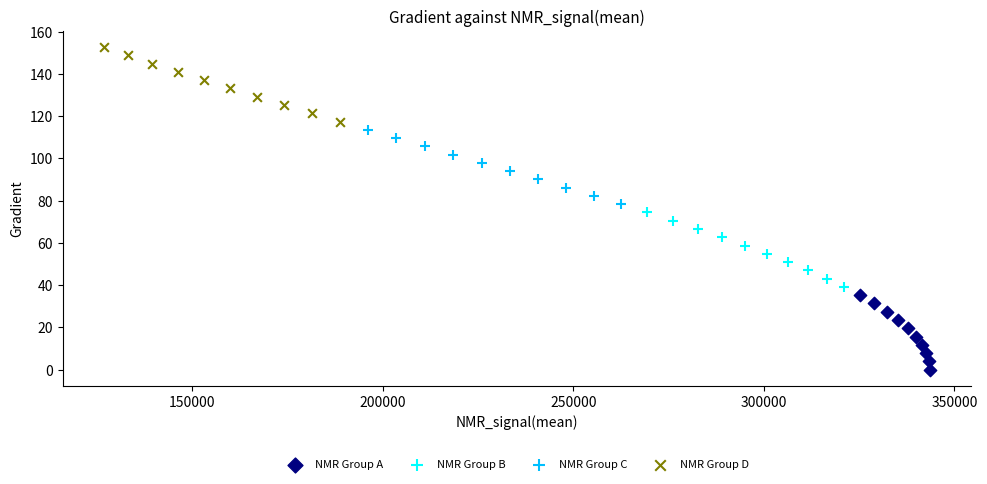

Which series contains the highest Y value?

NMR Group D